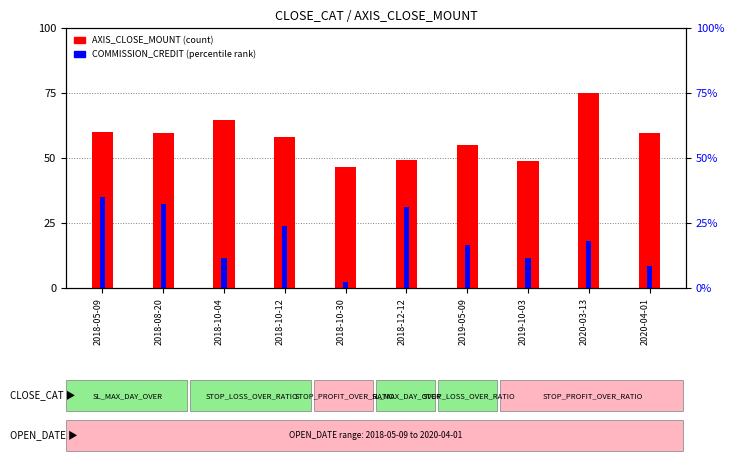

What value does the COMMISSION_CREDIT (scaled) series have at 2018-05-09?

35.0